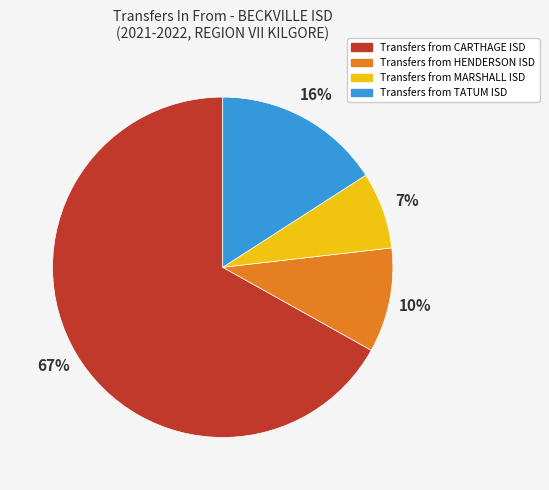

Is there any slice that represents more than half of the pie?

Yes